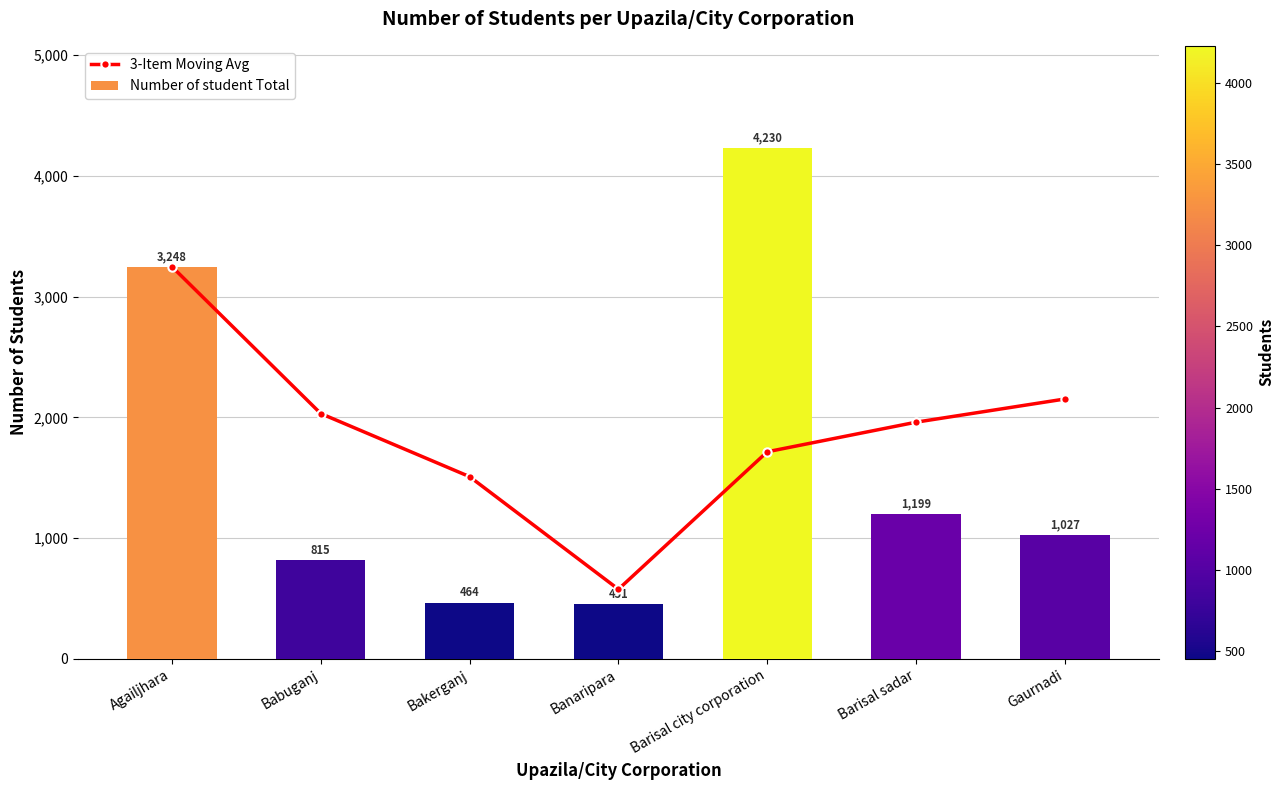

Reading left to right, transcribe all the data shown in this chart.

3-Item Moving Avg: 3248.0	2031.5	1509.0	576.7	1715.0	1960.0	2152.0
Number of student Total: 3248.0	815.0	464.0	451.0	4230.0	1199.0	1027.0